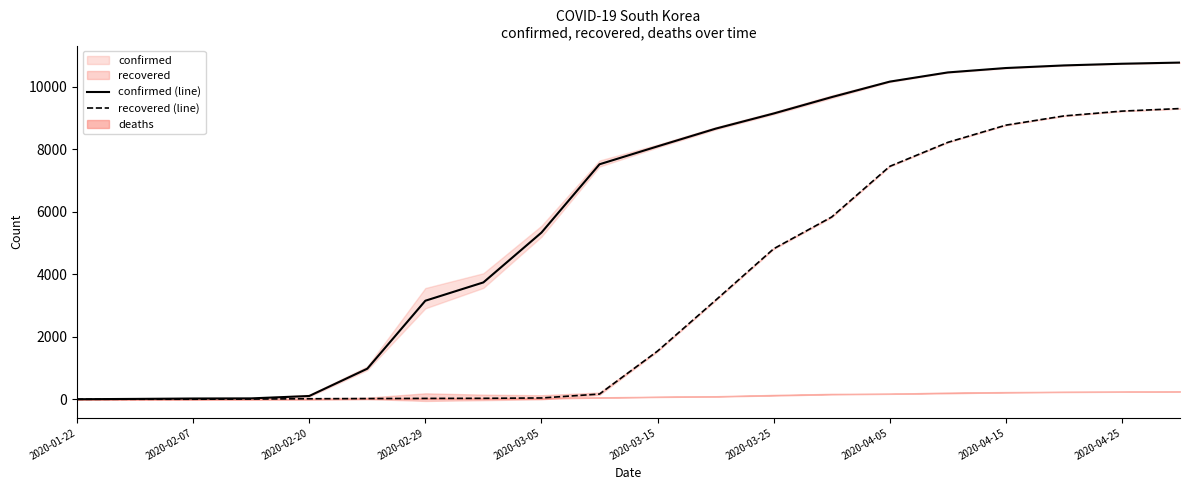

The value of recovered (line) at 2020-02-07 is 1. True or false?

True